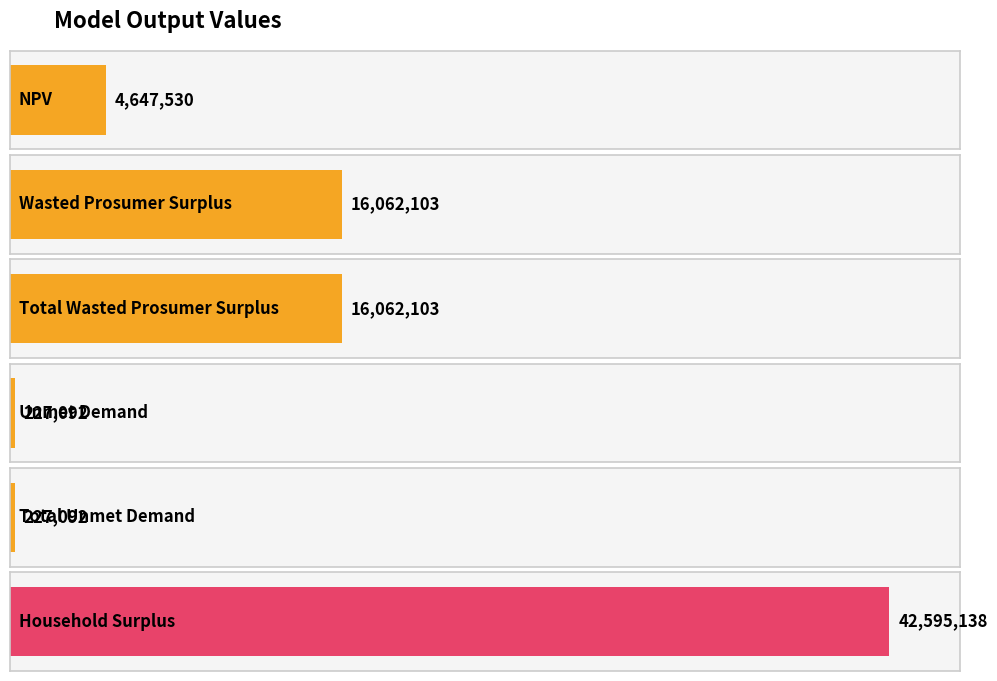

What position from the left is Total Wasted Prosumer Surplus?

3